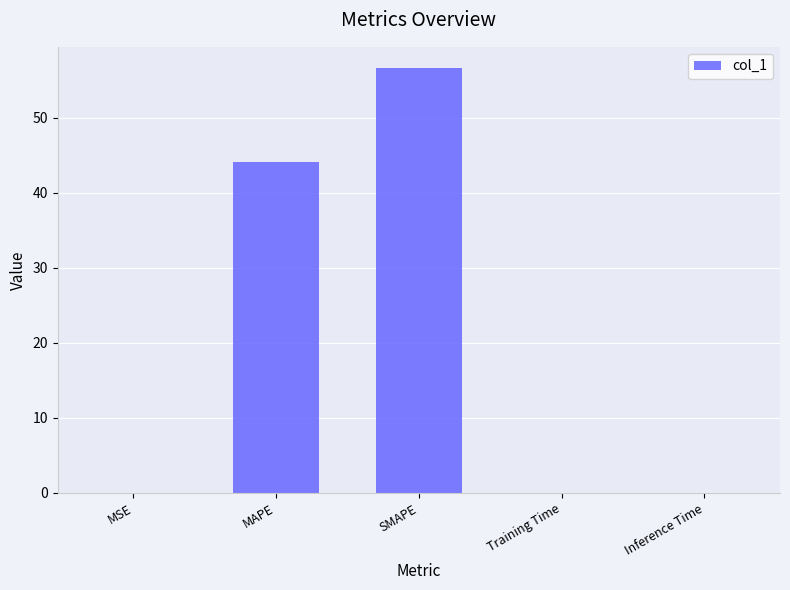

Which label corresponds to the largest value in the chart?

SMAPE